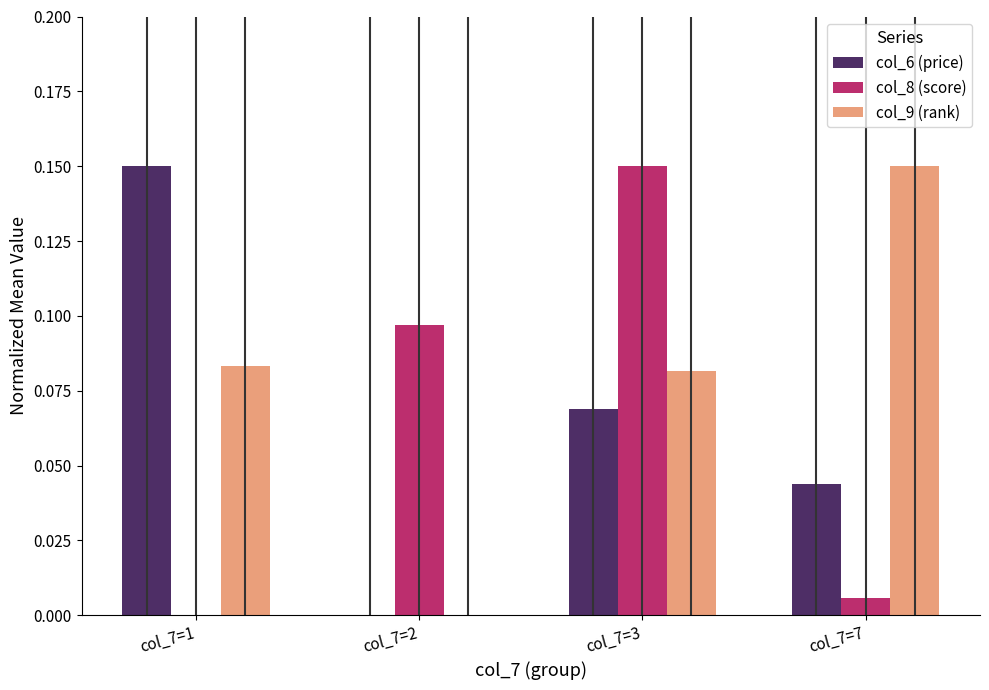

Which series has the largest total across all categories?

col_9 (rank)